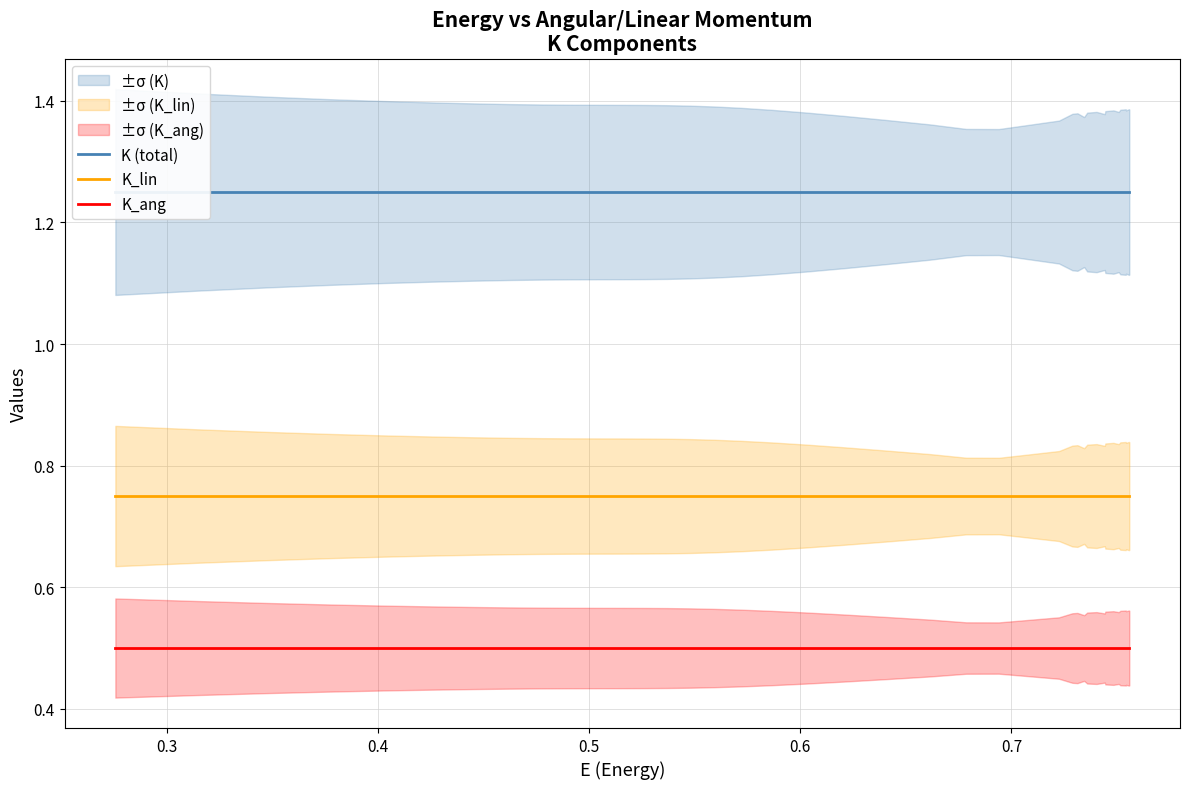

True or false: K_lin and K (total) cross at least once.

False